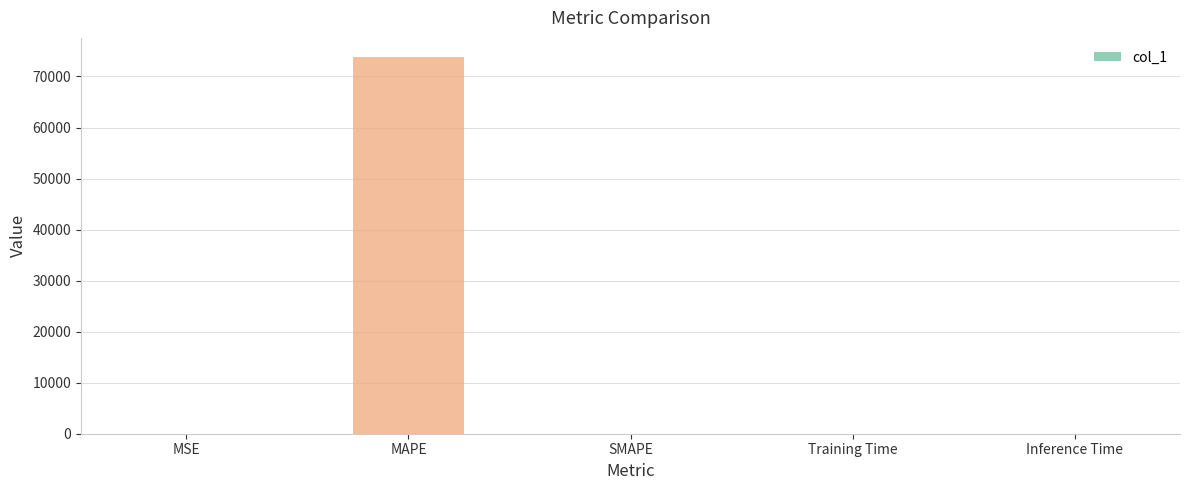

What is the maximum value shown in the chart?

73867.6